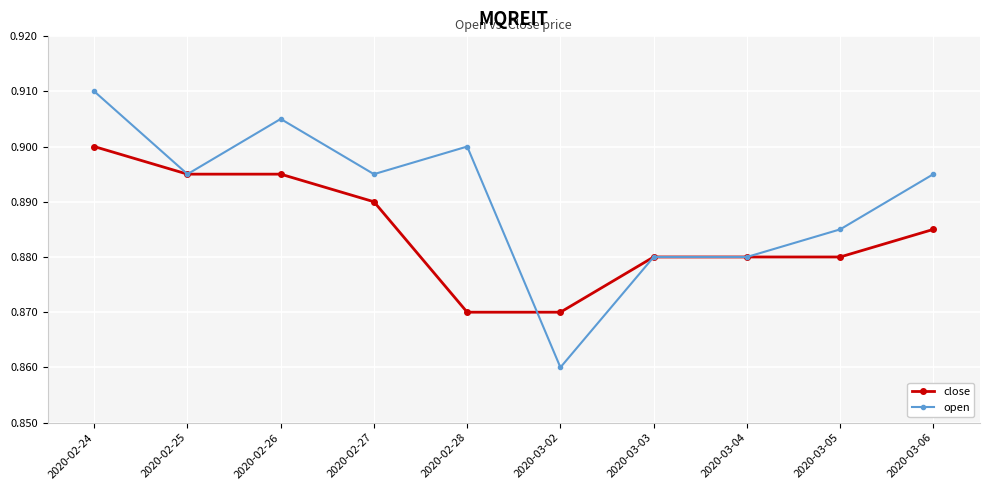

At which category does open reach its first local peak?

2020-02-26